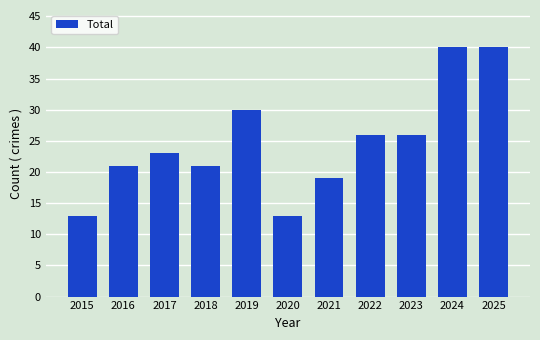

Count the number of categories in the chart.

11